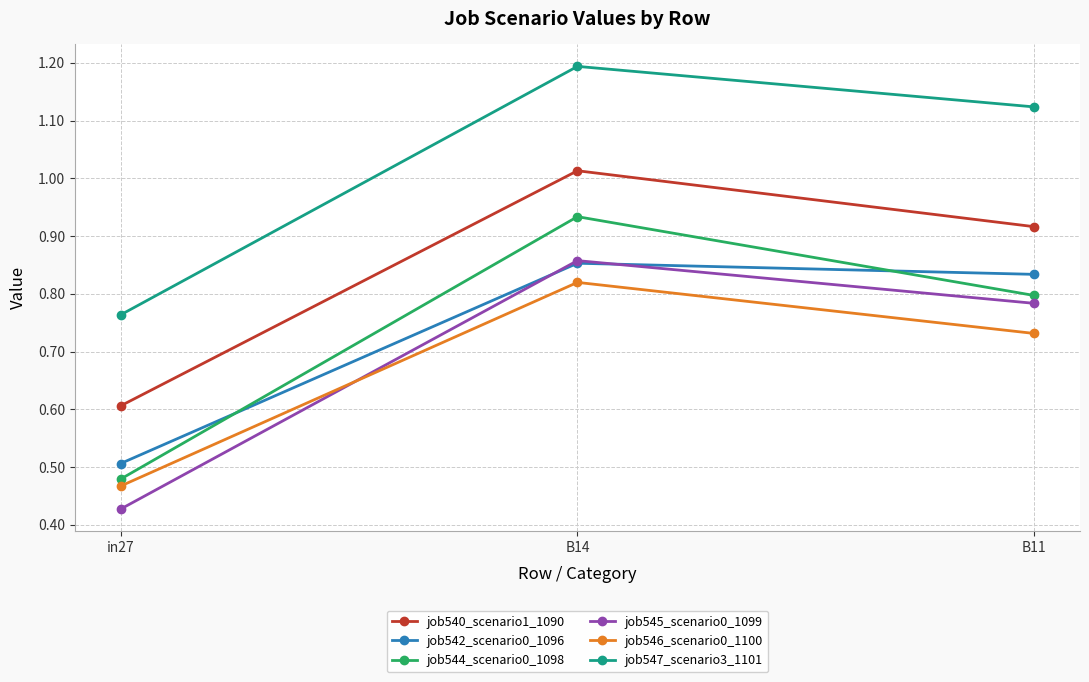

Which series has the largest range (max minus min)?

job544_scenario0_1098